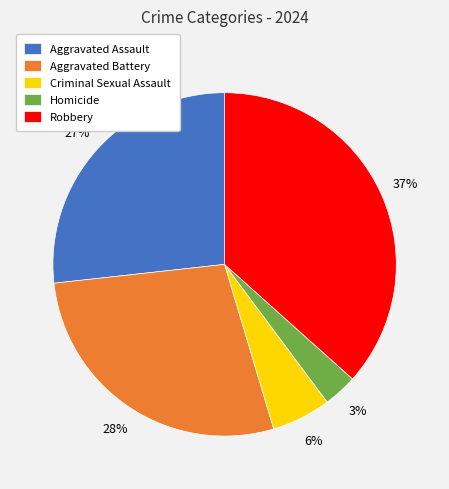

To the nearest percent, what is the difference between the Homicide and Aggravated Assault slice percentages?

24%